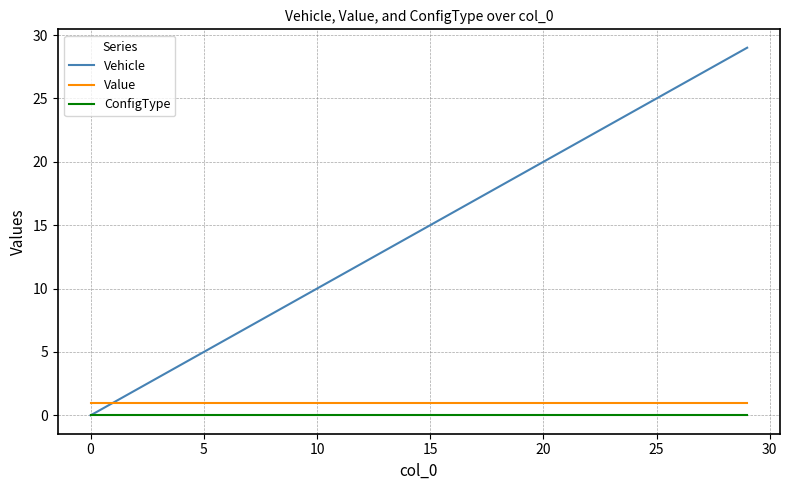

Does the chart have visible grid lines?

Yes